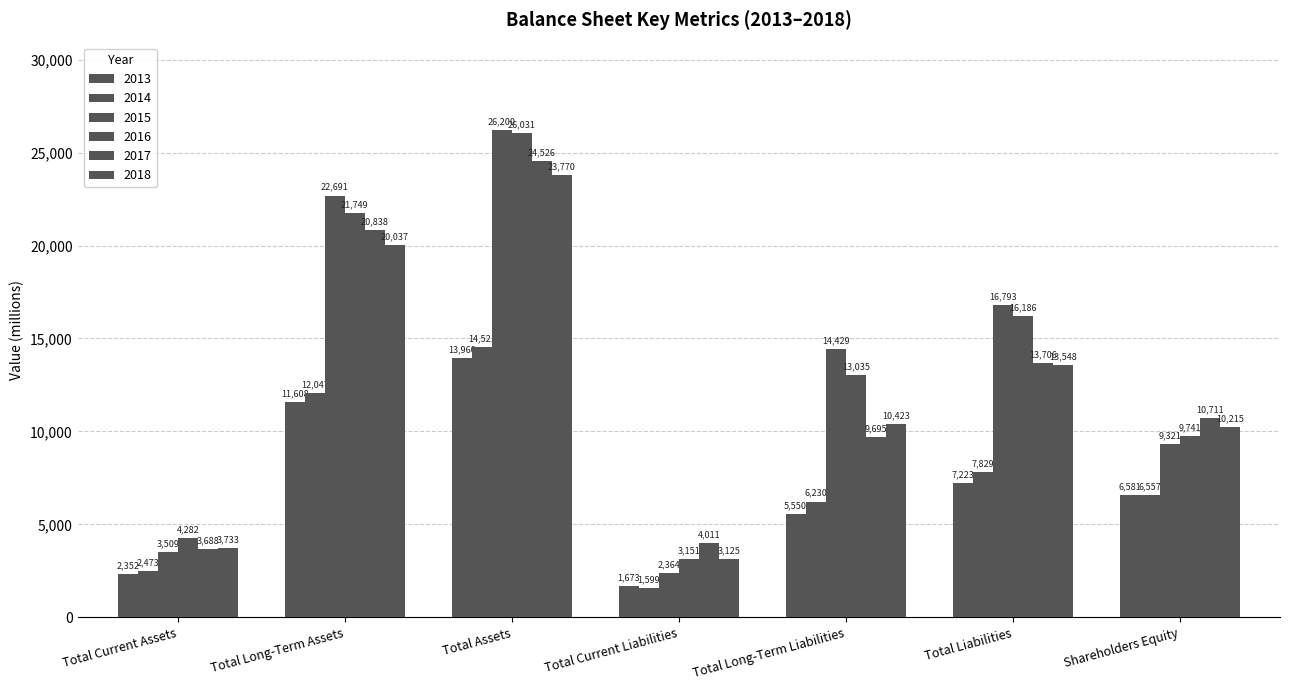

Does the chart contain stacked bars?

No